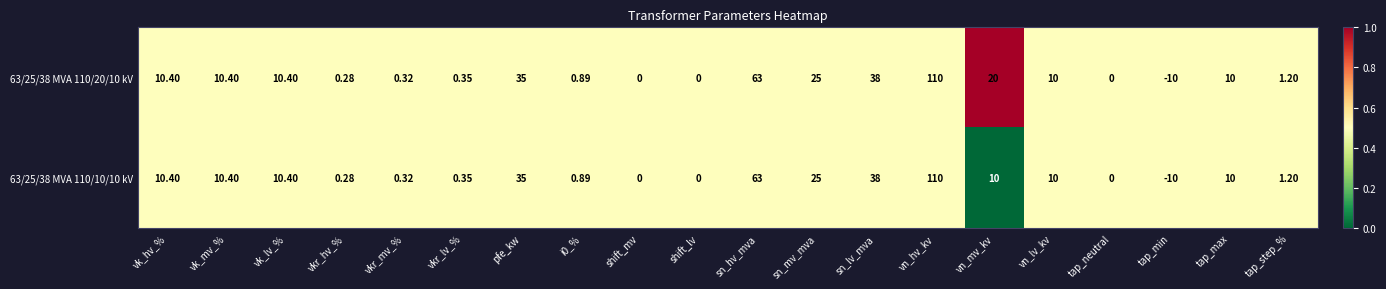

Where does the 63/25/38 MVA 110/10/10 kV series first go above 10?

vk_hv_%